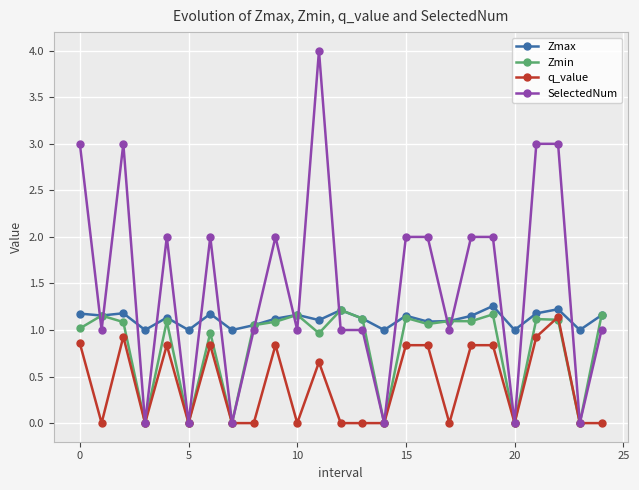

Which series has the largest total across all categories?

SelectedNum